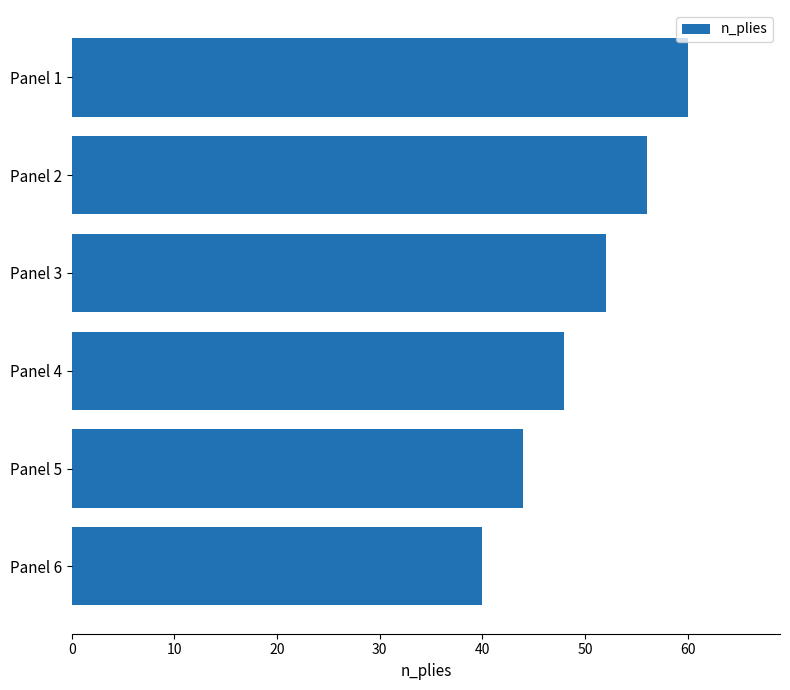

The chart shows a value of 52 at Panel 3. True or false?

True